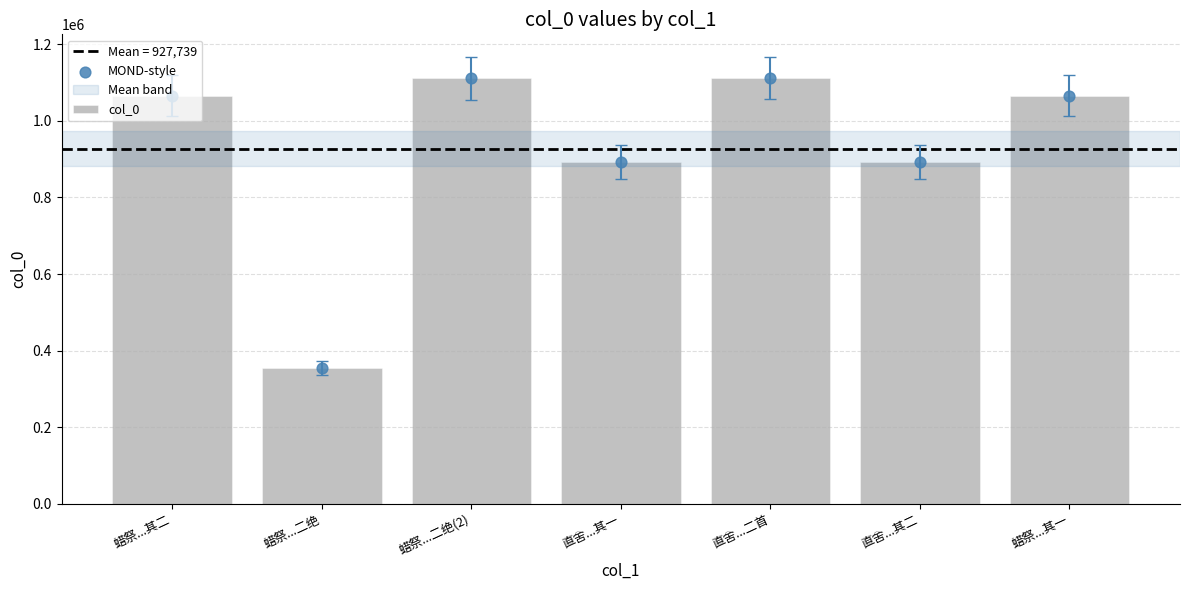

Which series contains the lowest Y value?

col_0